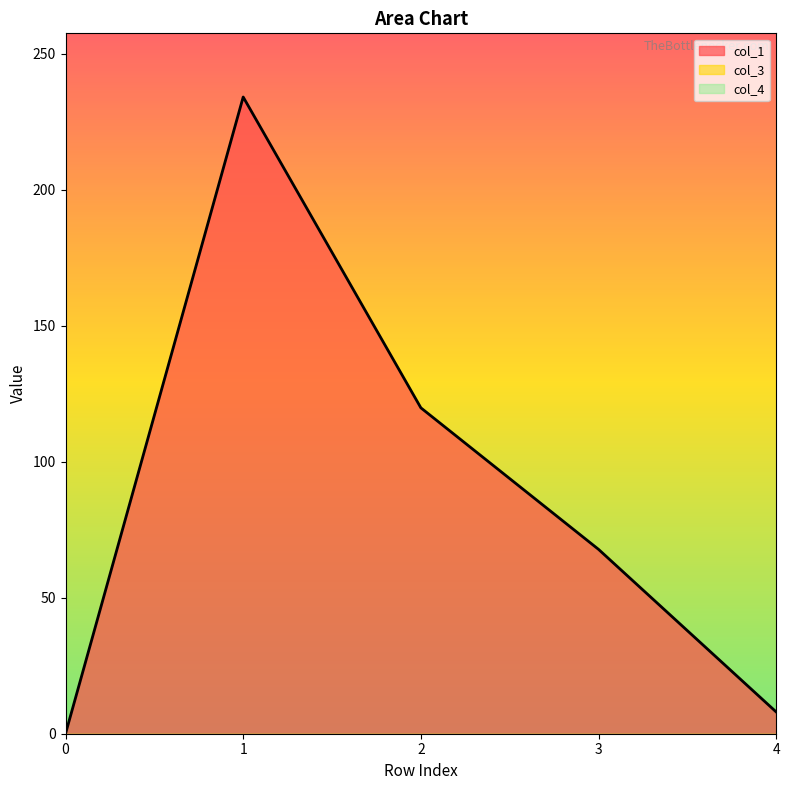

Where does the col_1 series first go above 67?

1